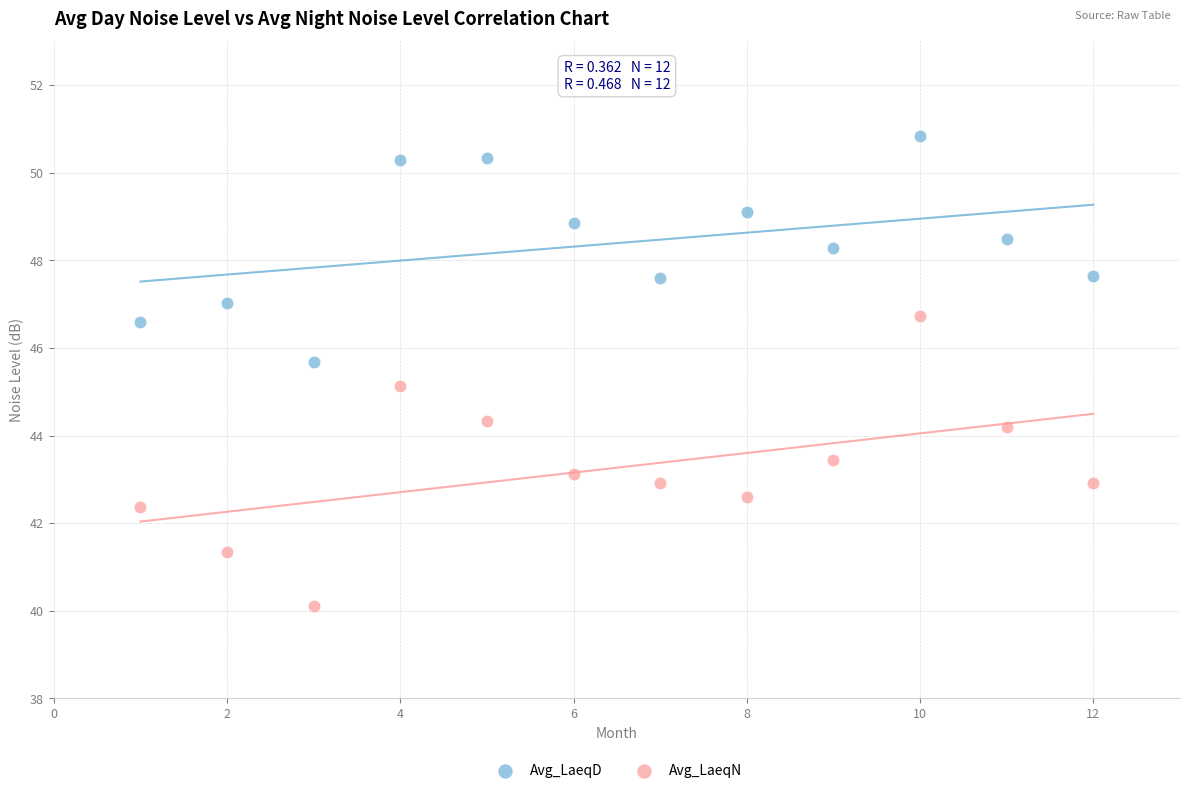

Which series has the largest Y range (max minus min)?

Avg_LaeqN